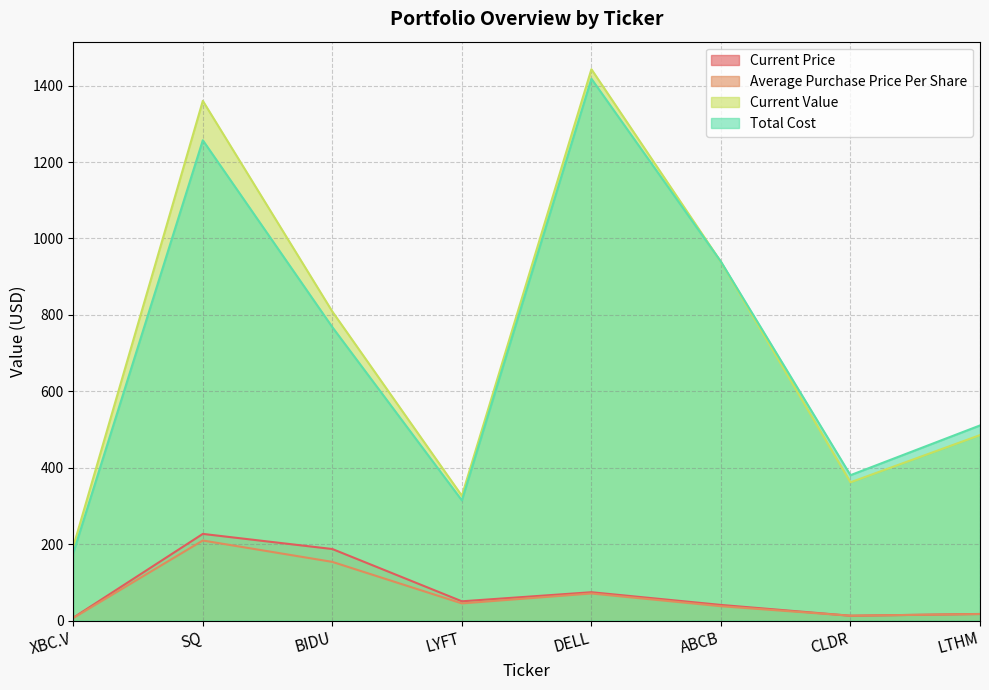

Which label corresponds to the smallest value in the chart?

XBC.V